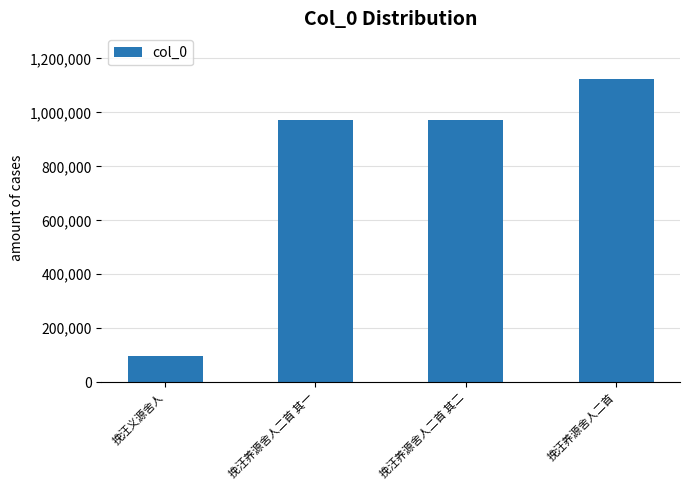

At which category does the chart reach its minimum across all series?

挽汪义源舍人